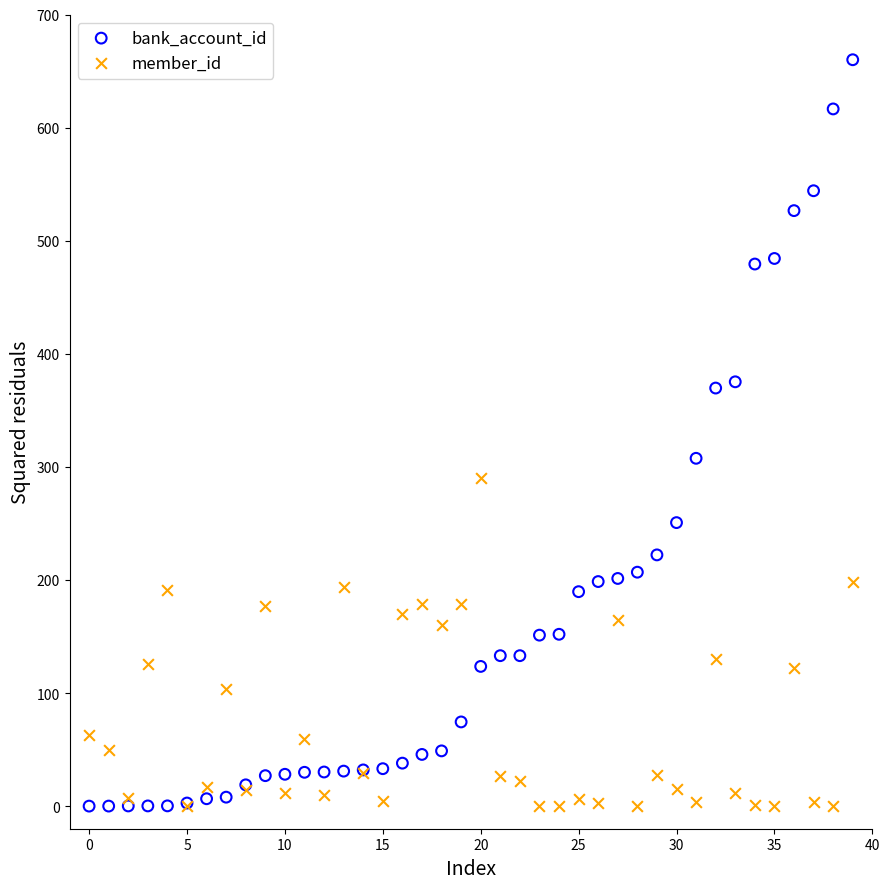

Which series has the widest spread of Y values?

bank_account_id